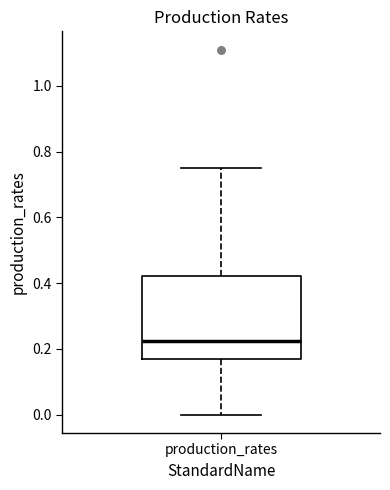

Where does the median line of the box for production_rates sit on the y-axis? The values are not printed on the chart, so give them approximately, as read against the axis.

0.22